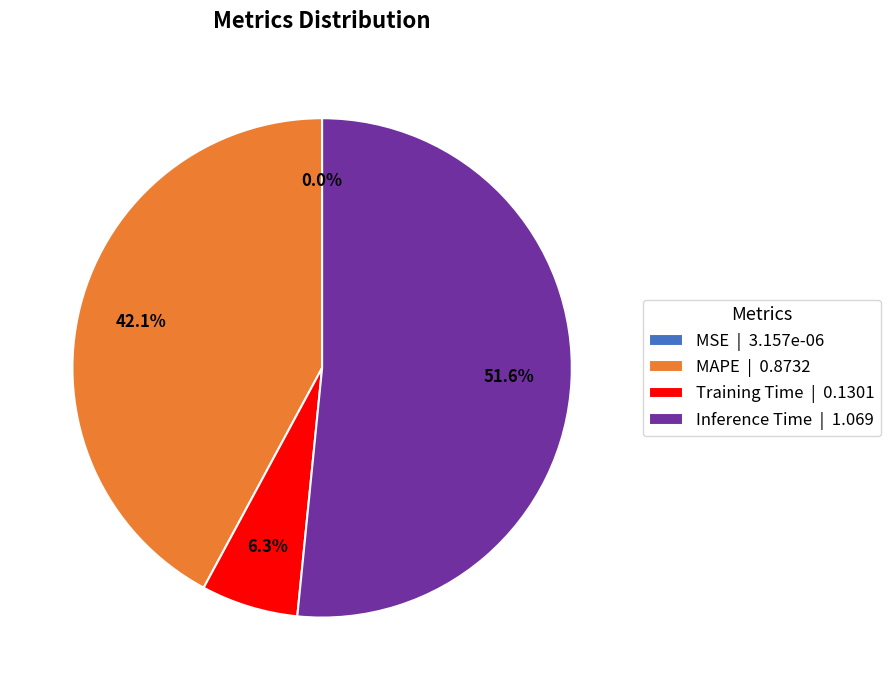

Which category has the biggest portion of the pie?

Inference Time | 1.069